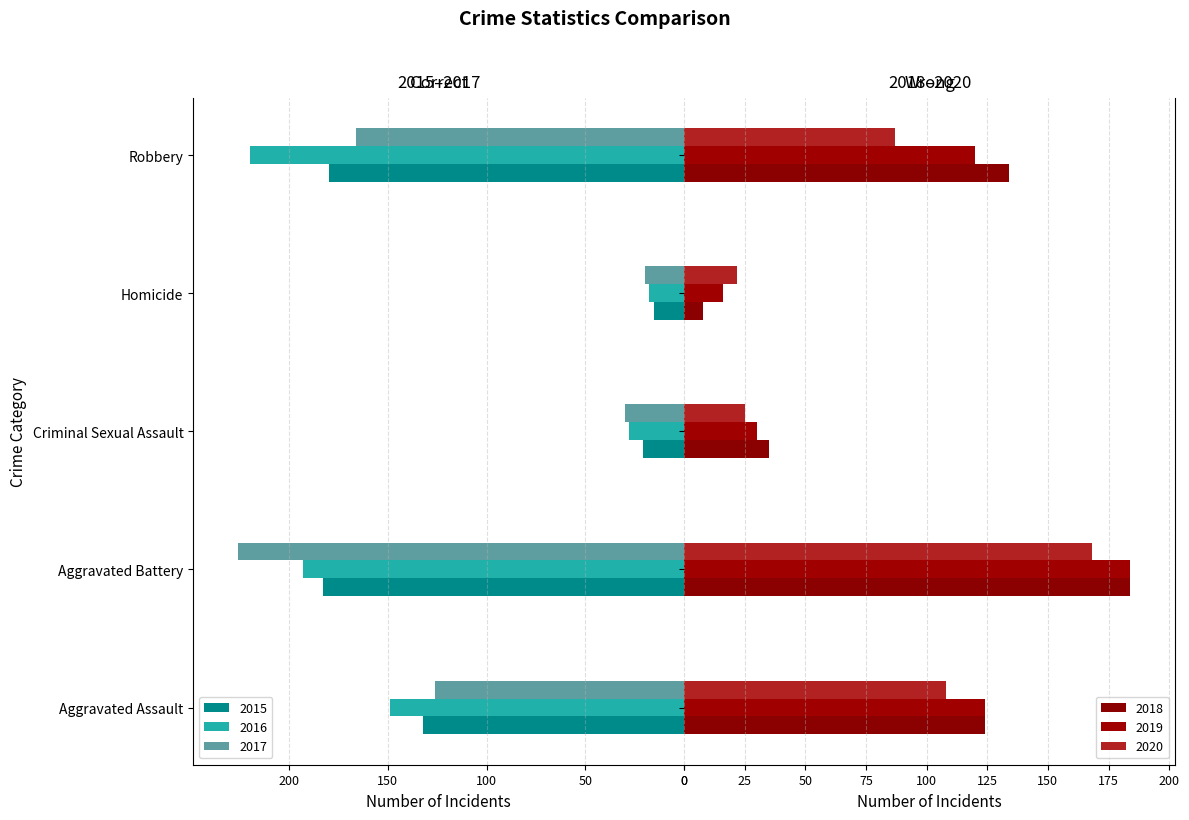

Reading right to left, transcribe all the data shown in this chart.

2015: 180	15	21	183	132
2016: 220	18	28	193	149
2017: 166	20	30	226	126
2018: 134	8	35	184	124
2019: 120	16	30	184	124
2020: 87	22	25	168	108